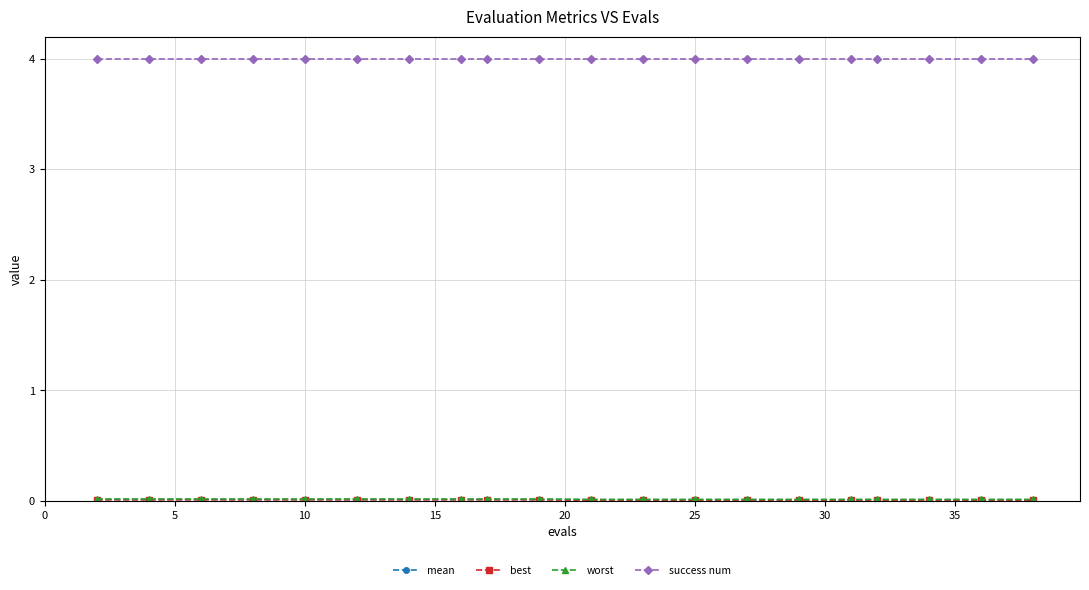

What is the value of the success num point at the 10th from the left?

4.0